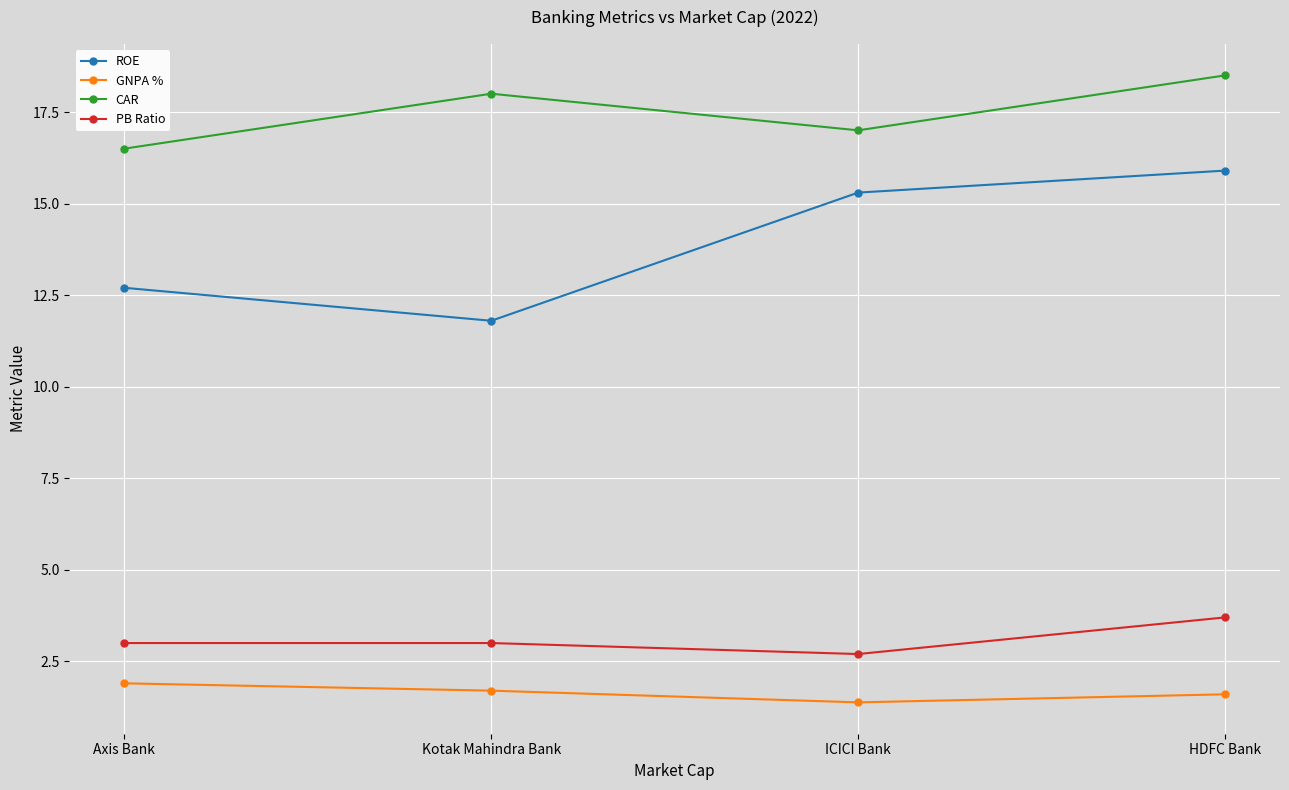

What is the total value across all series at HDFC Bank?

39.7